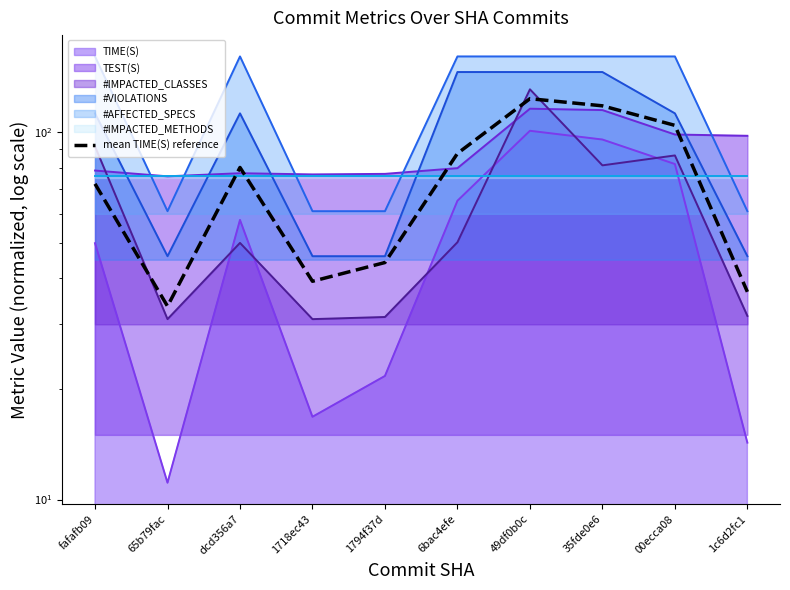

What is the sum of all values?

740.3